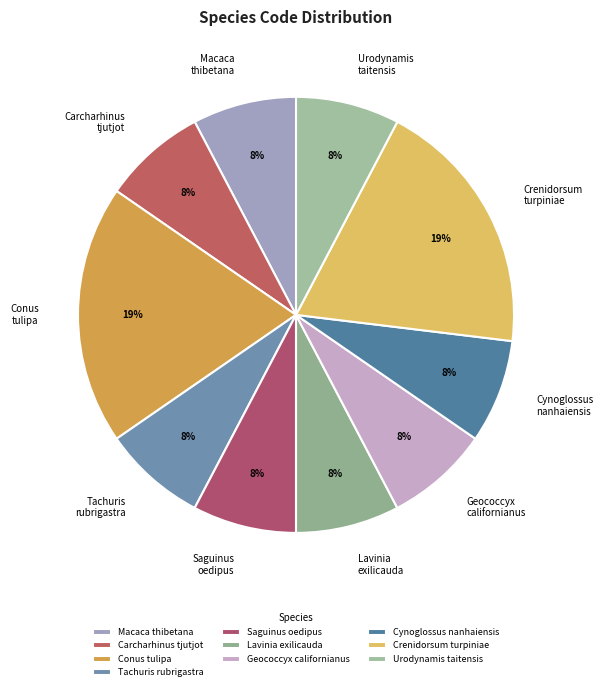

To the nearest percent, what percentage of the pie is Crenidorsum turpiniae?

19%